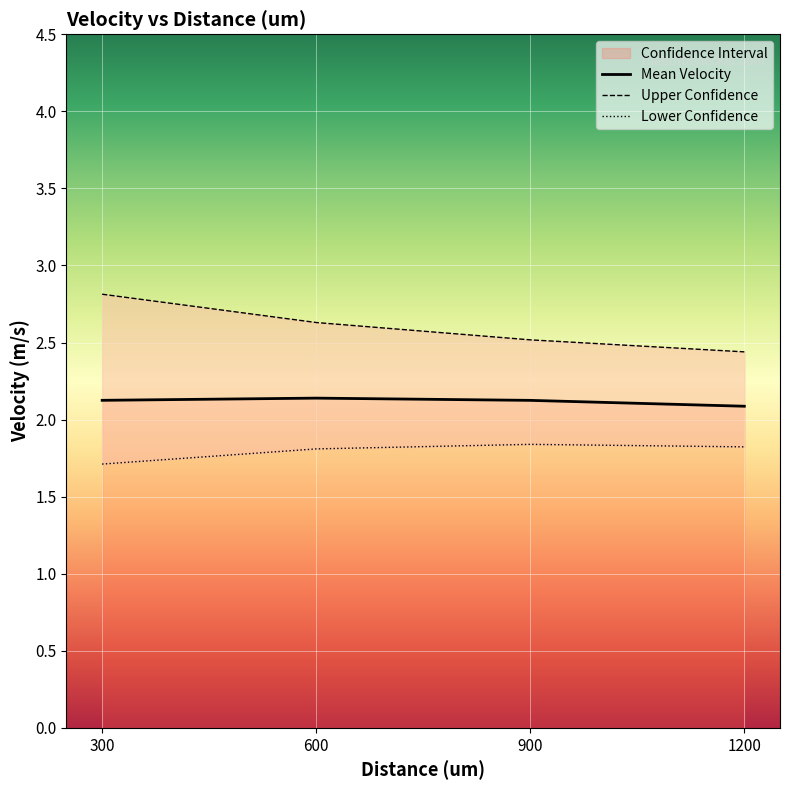

True or false: Lower Confidence and Upper Confidence intersect in this chart.

False